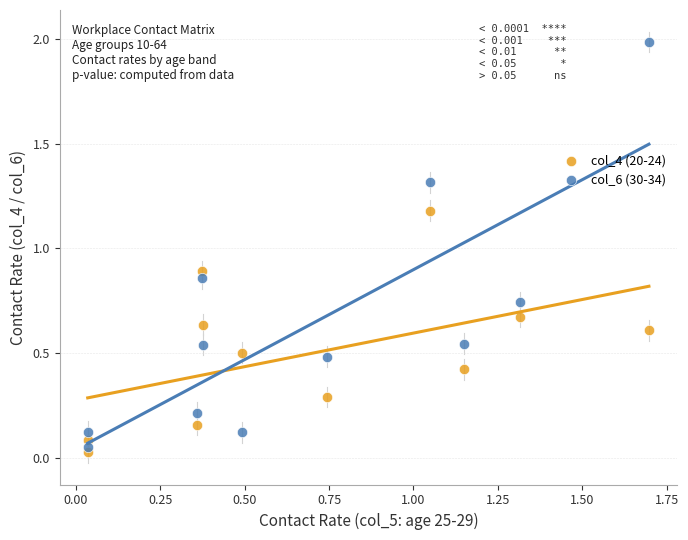

Which series reaches the minimum Y coordinate?

col_4 (20-24)